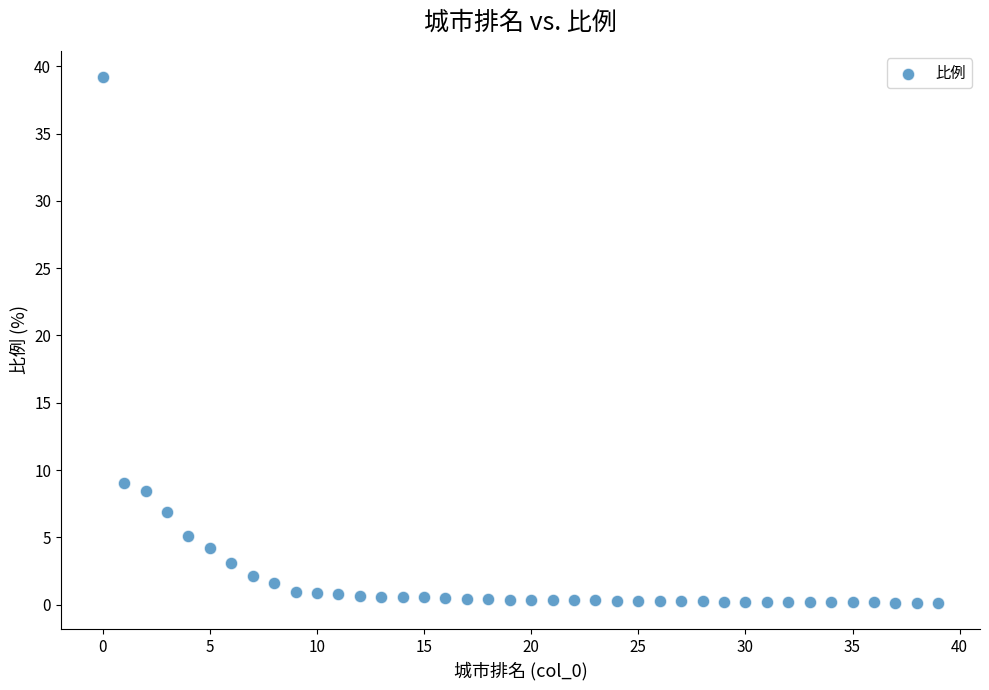

What is the range of Y values (max minus min)?

39.0